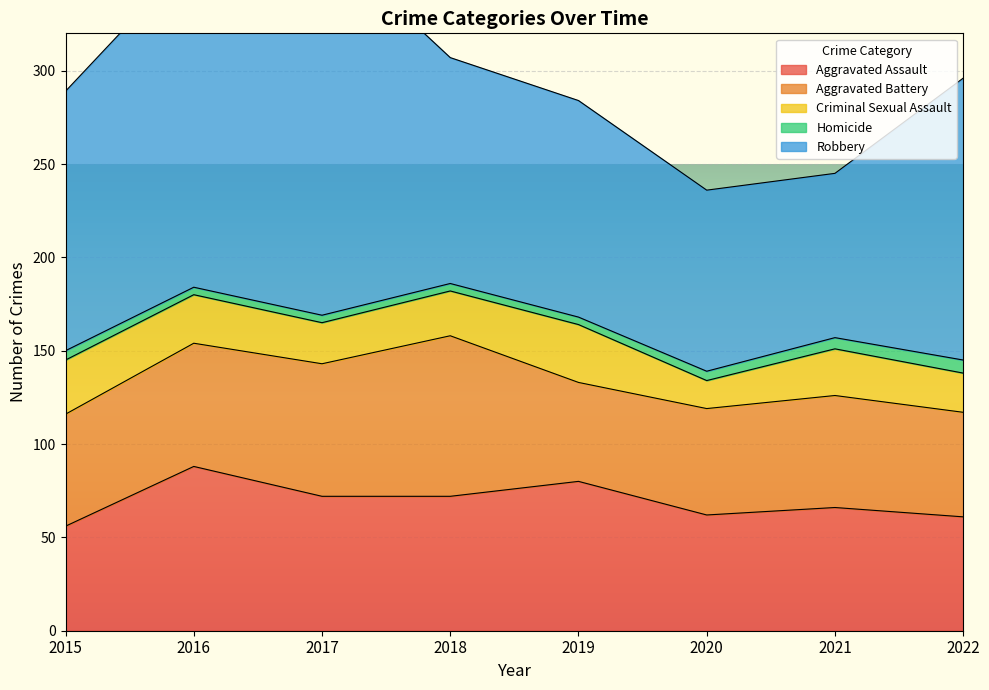

What is the value of the Criminal Sexual Assault point at the 6th from the left?

15